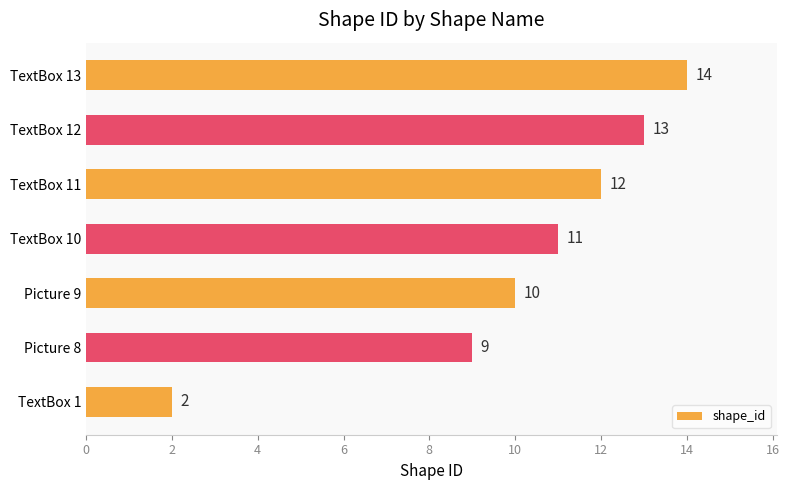

What is the difference between the second highest and second lowest values?

4